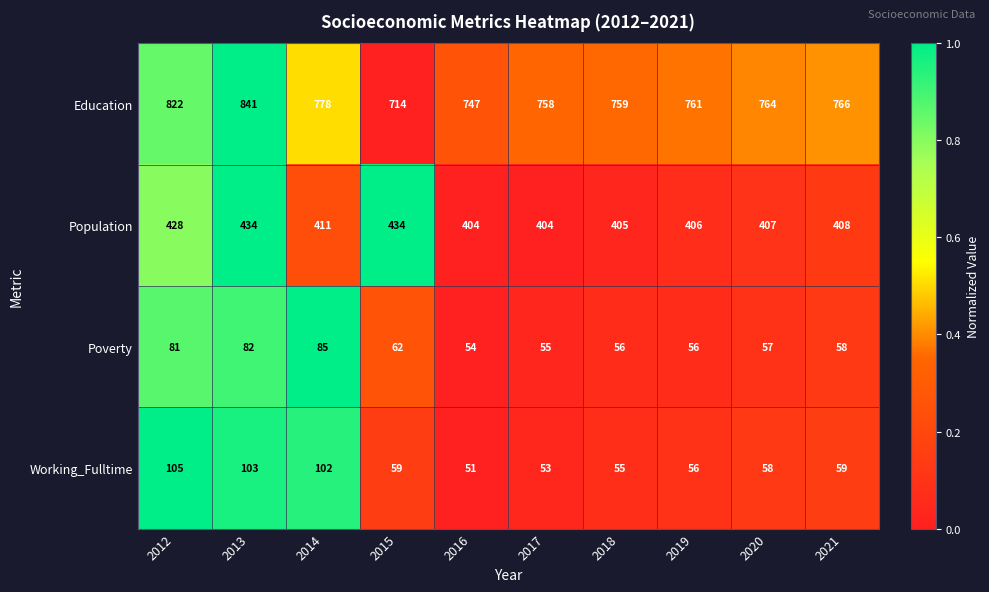

What is the minimum value shown in the chart?

51